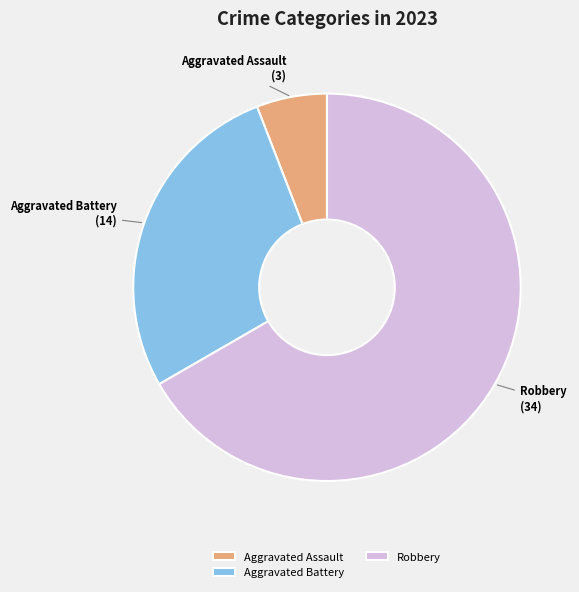

Approximately how many times larger is the value at Aggravated Battery compared to Robbery?

0.4